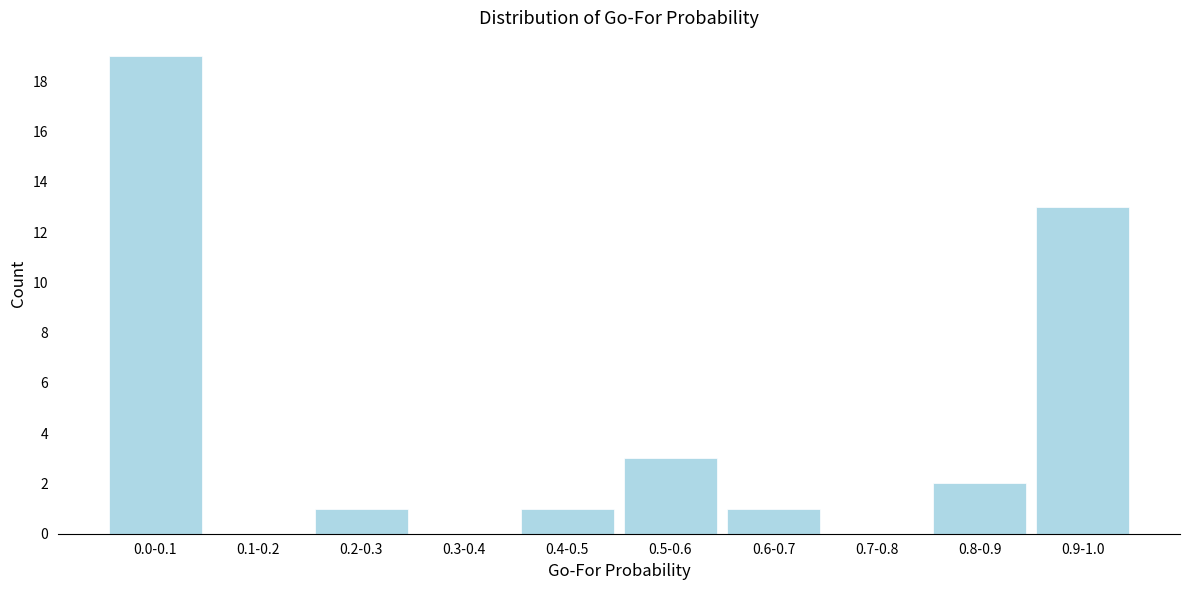

Reading right to left, what are all the values shown in this chart?

0.9-1.0=13	0.8-0.9=2	0.7-0.8=0	0.6-0.7=1	0.5-0.6=3	0.4-0.5=1	0.3-0.4=0	0.2-0.3=1	0.1-0.2=0	0.0-0.1=19